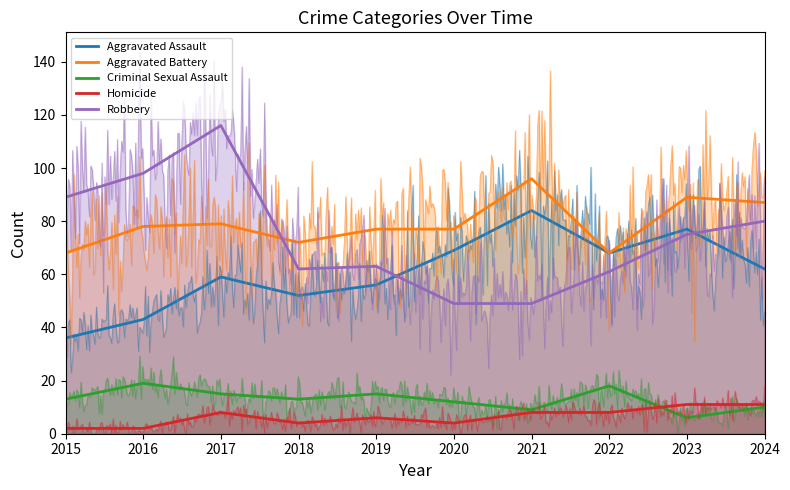

How many lines are shown in the chart?

5